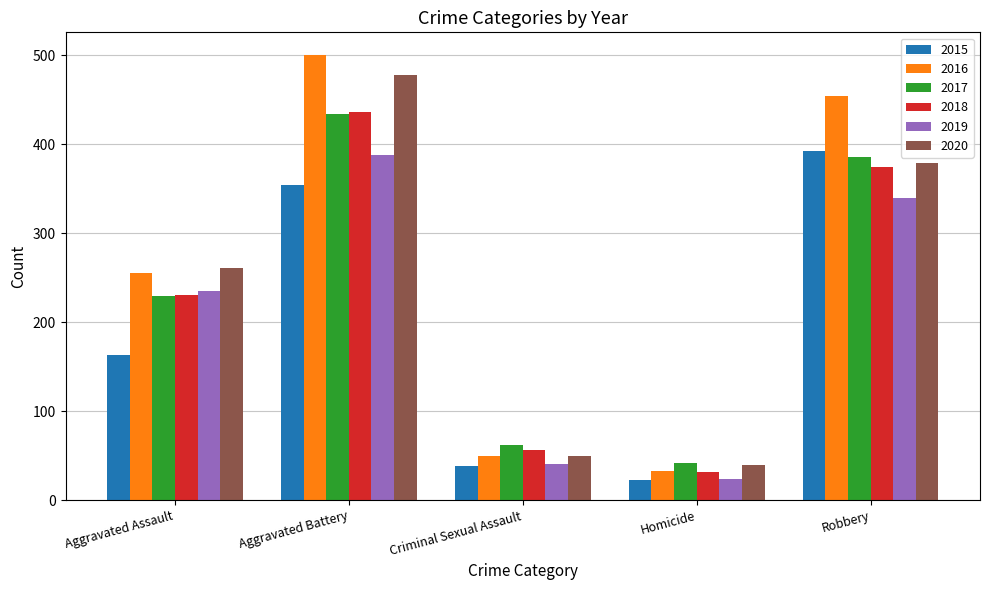

What is the label of the 2nd bar from the left?

Aggravated Battery